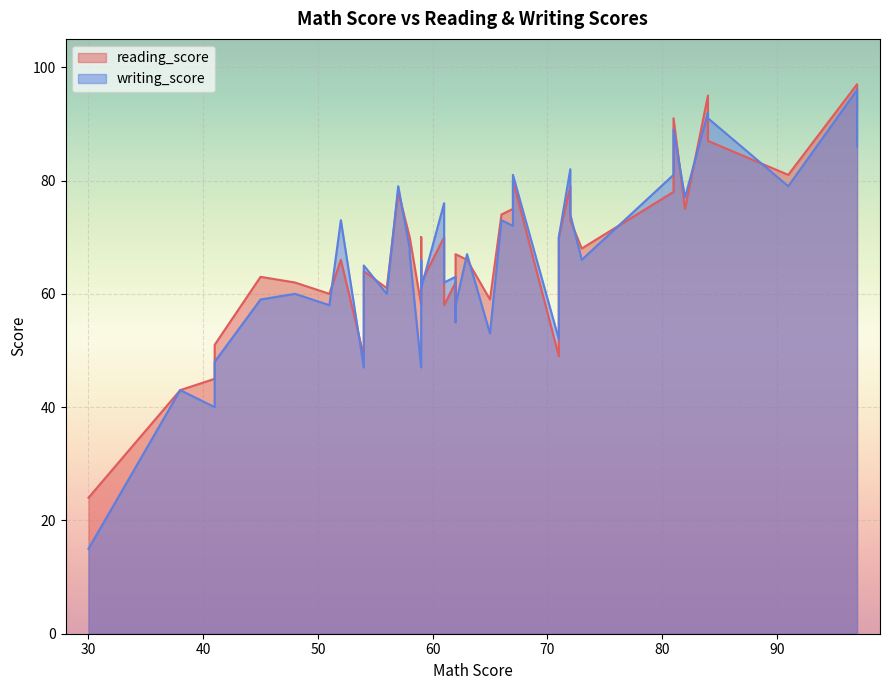

At which category is the sum across all series the highest?

97